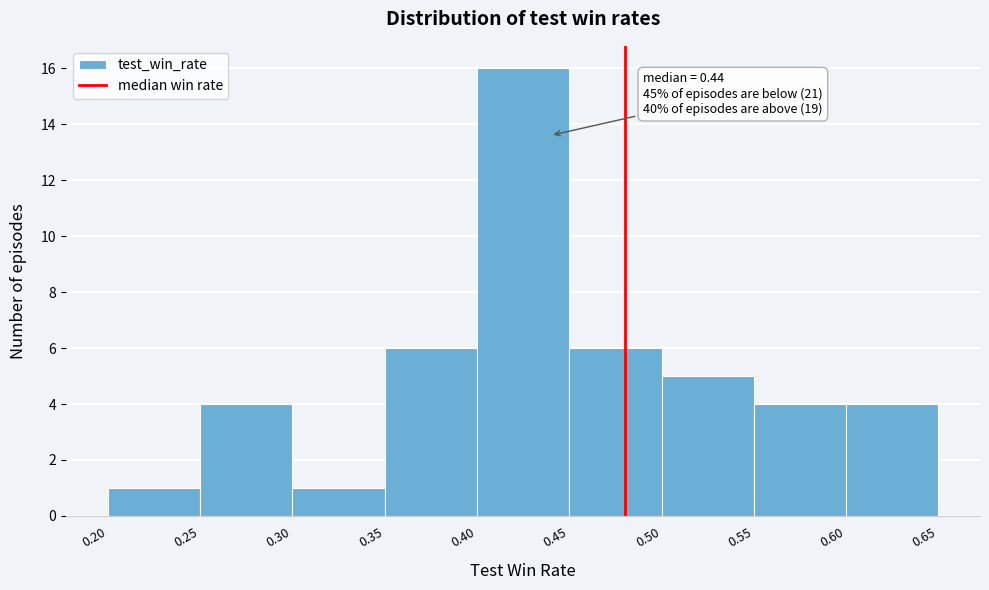

Which range on the x-axis has the tallest bar?

0.40 to 0.45